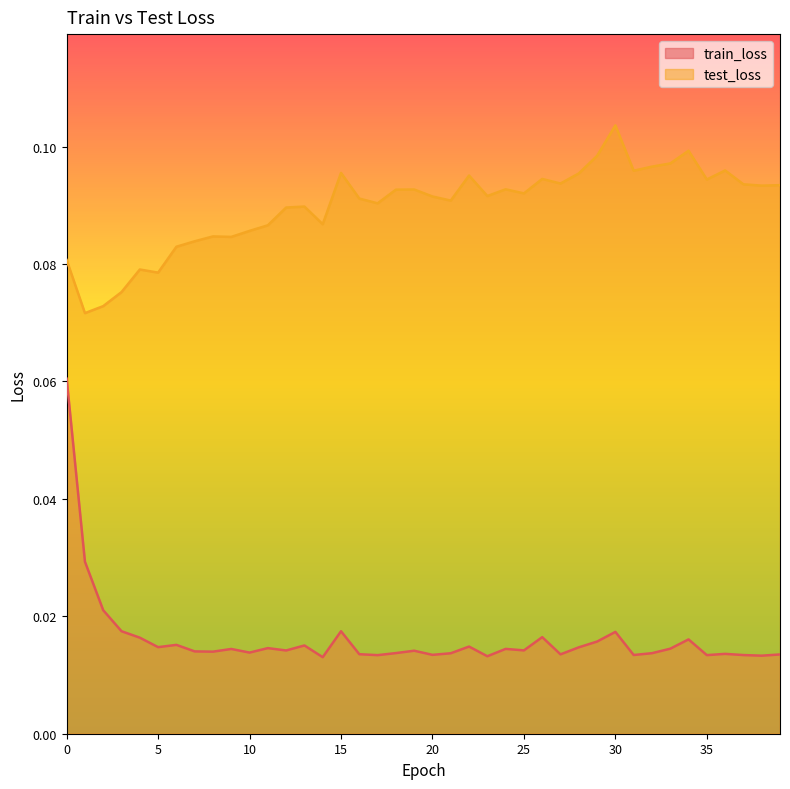

Rank the categories by test_loss value from highest to lowest.

30, 34, 29, 33, 32, 36, 31, 15, 28, 22, 26, 35, 27, 37, 39, 38, 24, 19, 18, 25, 23, 20, 16, 21, 17, 13, 12, 14, 11, 10, 8, 9, 7, 6, 0, 4, 5, 3, 2, 1